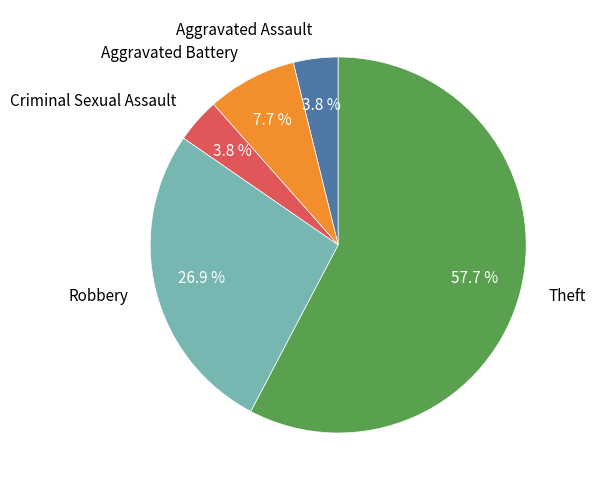

Which has a higher value, Aggravated Battery or Aggravated Assault?

Aggravated Battery